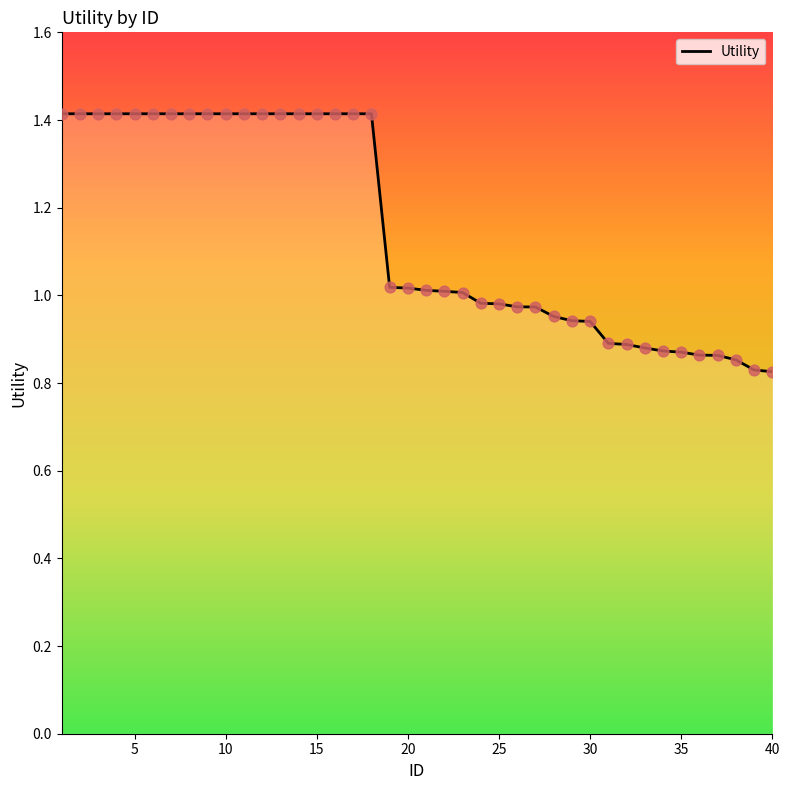

What is the difference between the maximum and minimum values?

0.6